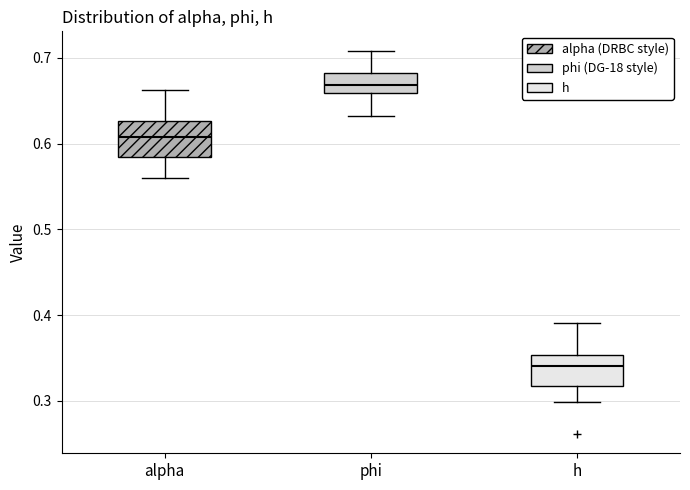

Reading left to right, transcribe this box plot: for each box, give where its median line is, the range the box spans, and where its two whiskers end, as read against the y-axis. The values are not printed on the chart, so give them approximately, as read against the axis.

alpha: median 0.61, box 0.58 to 0.63, whiskers 0.56 to 0.66
phi: median 0.67, box 0.66 to 0.68, whiskers 0.63 to 0.71
h: median 0.34, box 0.32 to 0.35, whiskers 0.30 to 0.39